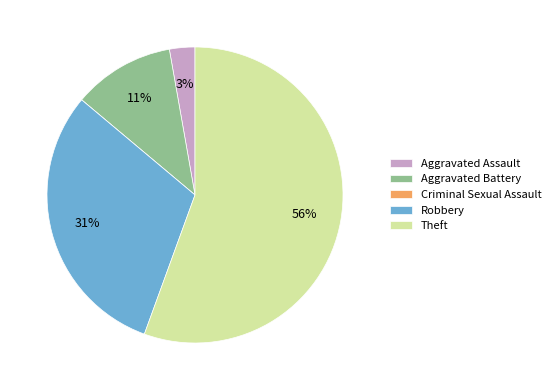

What percentage is the Aggravated Battery slice, to the nearest percent?

11%